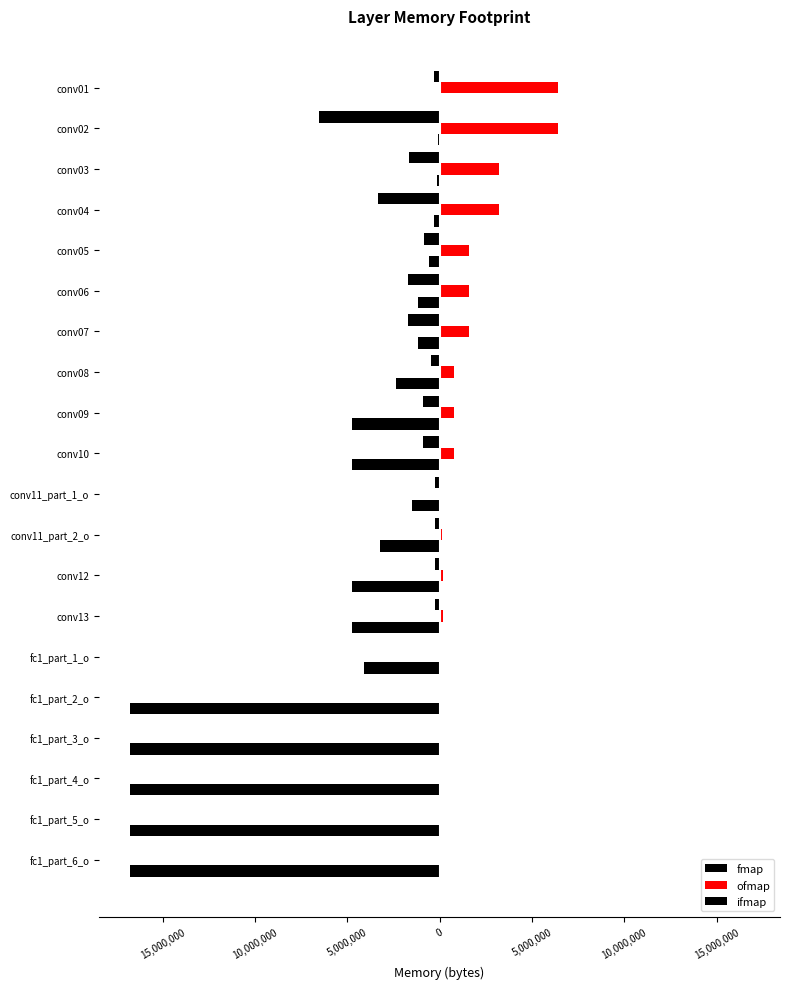

What is the average value of the ofmap series?

1354927